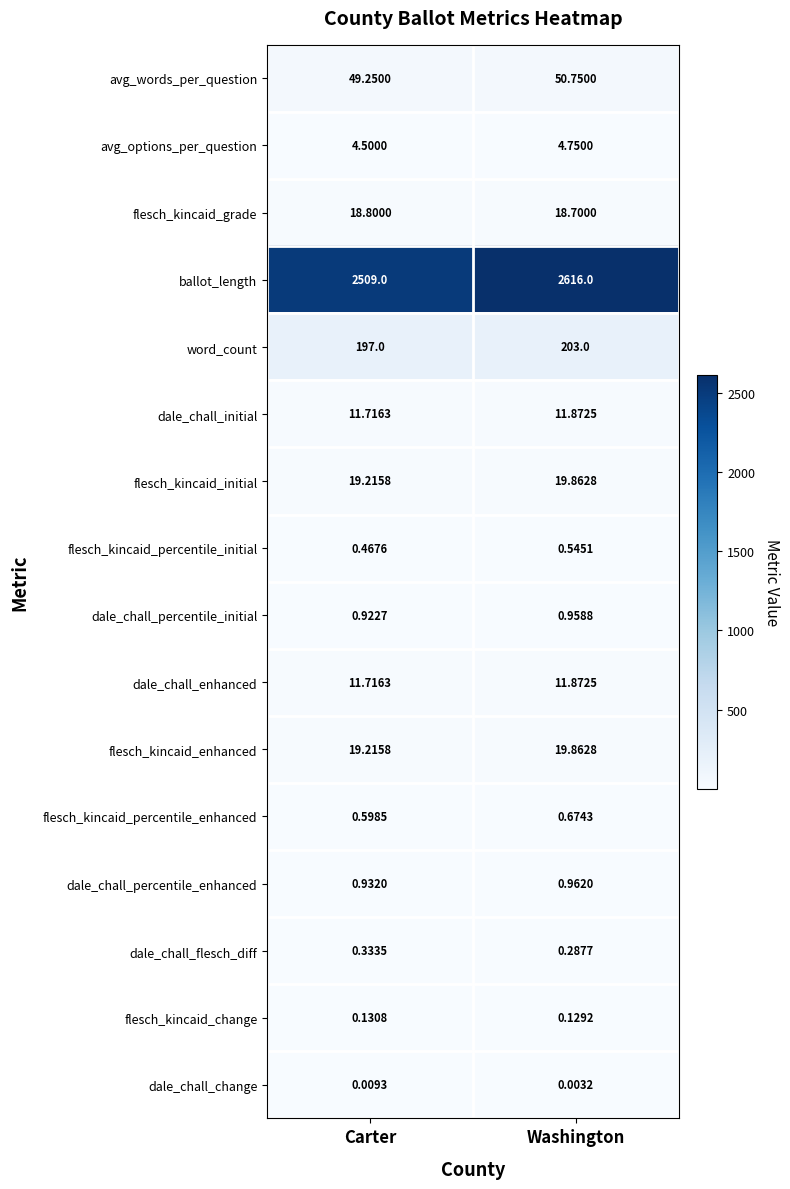

Which series has the largest range (max minus min)?

ballot_length